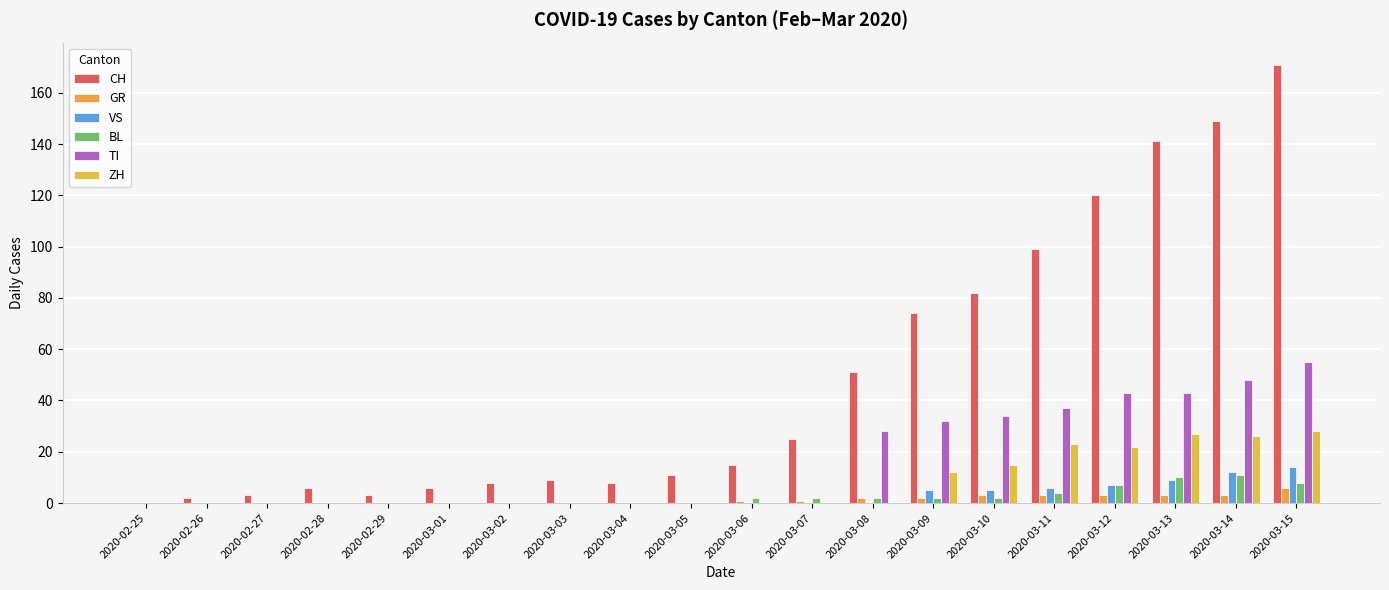

Reading right to left, transcribe all the data shown in this chart.

CH: 2020-03-15=171	2020-03-14=149	2020-03-13=141	2020-03-12=120	2020-03-11=99	2020-03-10=82	2020-03-09=74	2020-03-08=51	2020-03-07=25	2020-03-06=15	2020-03-05=11	2020-03-04=8	2020-03-03=9	2020-03-02=8	2020-03-01=6	2020-02-29=3	2020-02-28=6	2020-02-27=3	2020-02-26=2	2020-02-25=0
GR: 2020-03-15=6	2020-03-14=3	2020-03-13=3	2020-03-12=3	2020-03-11=3	2020-03-10=3	2020-03-09=2	2020-03-08=2	2020-03-07=1	2020-03-06=1	2020-03-05=0	2020-03-04=0	2020-03-03=0	2020-03-02=0	2020-03-01=0	2020-02-29=0	2020-02-28=0	2020-02-27=0	2020-02-26=0	2020-02-25=0
VS: 2020-03-15=14	2020-03-14=12	2020-03-13=9	2020-03-12=7	2020-03-11=6	2020-03-10=5	2020-03-09=5	2020-03-08=0	2020-03-07=0	2020-03-06=0	2020-03-05=0	2020-03-04=0	2020-03-03=0	2020-03-02=0	2020-03-01=0	2020-02-29=0	2020-02-28=0	2020-02-27=0	2020-02-26=0	2020-02-25=0
BL: 2020-03-15=8	2020-03-14=11	2020-03-13=10	2020-03-12=7	2020-03-11=4	2020-03-10=2	2020-03-09=2	2020-03-08=2	2020-03-07=2	2020-03-06=2	2020-03-05=0	2020-03-04=0	2020-03-03=0	2020-03-02=0	2020-03-01=0	2020-02-29=0	2020-02-28=0	2020-02-27=0	2020-02-26=0	2020-02-25=0
TI: 2020-03-15=55	2020-03-14=48	2020-03-13=43	2020-03-12=43	2020-03-11=37	2020-03-10=34	2020-03-09=32	2020-03-08=28	2020-03-07=0	2020-03-06=0	2020-03-05=0	2020-03-04=0	2020-03-03=0	2020-03-02=0	2020-03-01=0	2020-02-29=0	2020-02-28=0	2020-02-27=0	2020-02-26=0	2020-02-25=0
ZH: 2020-03-15=28	2020-03-14=26	2020-03-13=27	2020-03-12=22	2020-03-11=23	2020-03-10=15	2020-03-09=12	2020-03-08=0	2020-03-07=0	2020-03-06=0	2020-03-05=0	2020-03-04=0	2020-03-03=0	2020-03-02=0	2020-03-01=0	2020-02-29=0	2020-02-28=0	2020-02-27=0	2020-02-26=0	2020-02-25=0